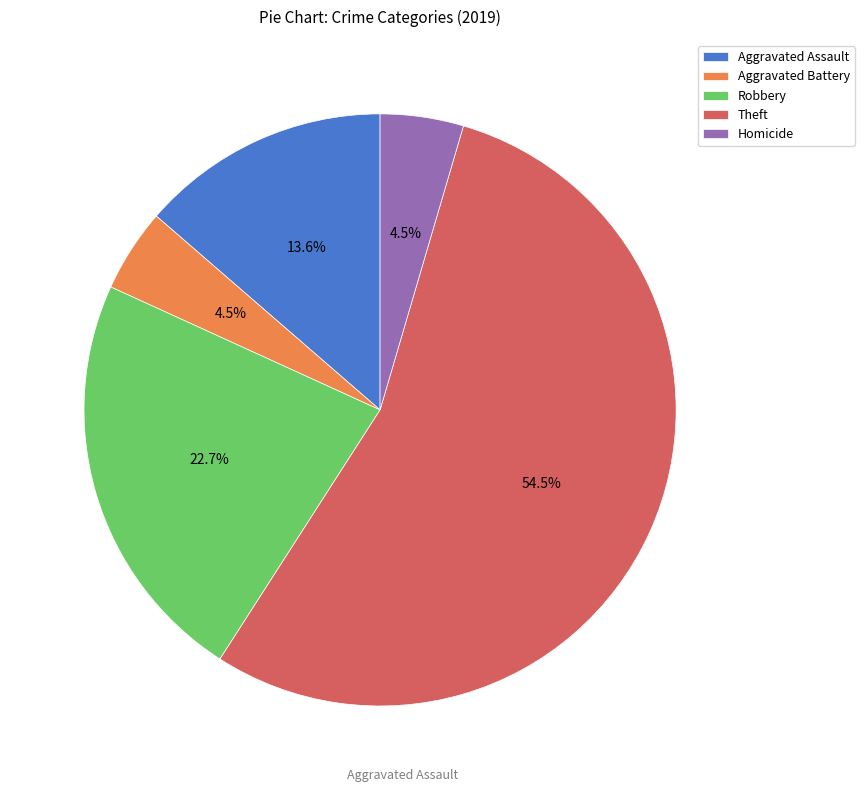

To the nearest percent, what portion does Robbery represent?

23%